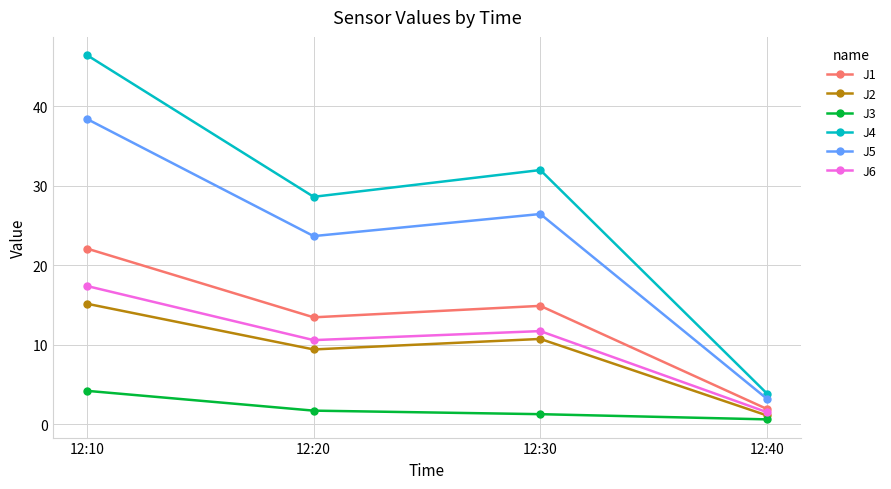

Which category has the highest value across all series?

12:10